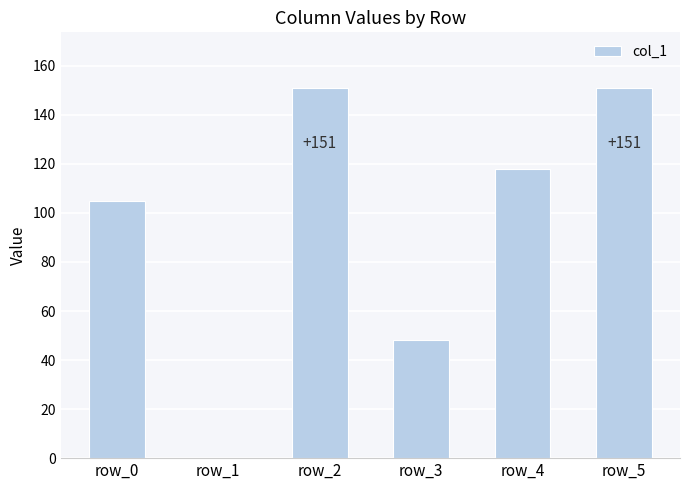

How many categories are shown in the chart?

6